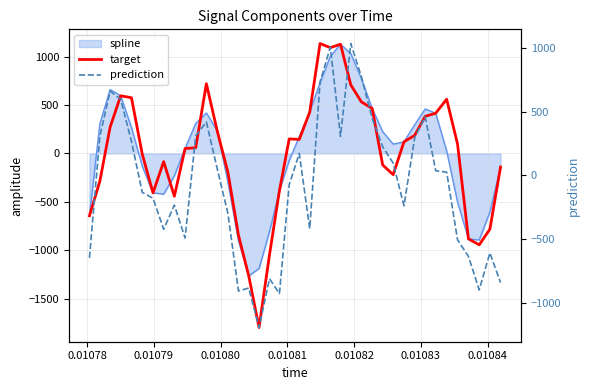

How many positive values does the target series have?

22